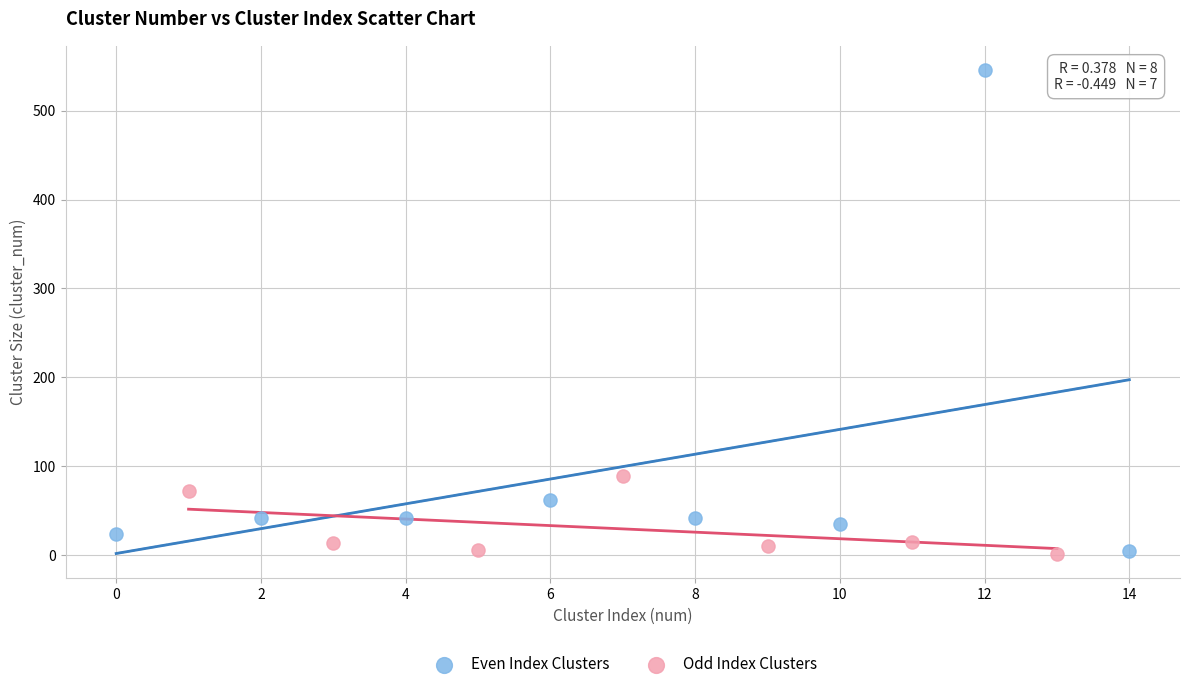

Which series has the largest Y range (max minus min)?

Even Index Clusters